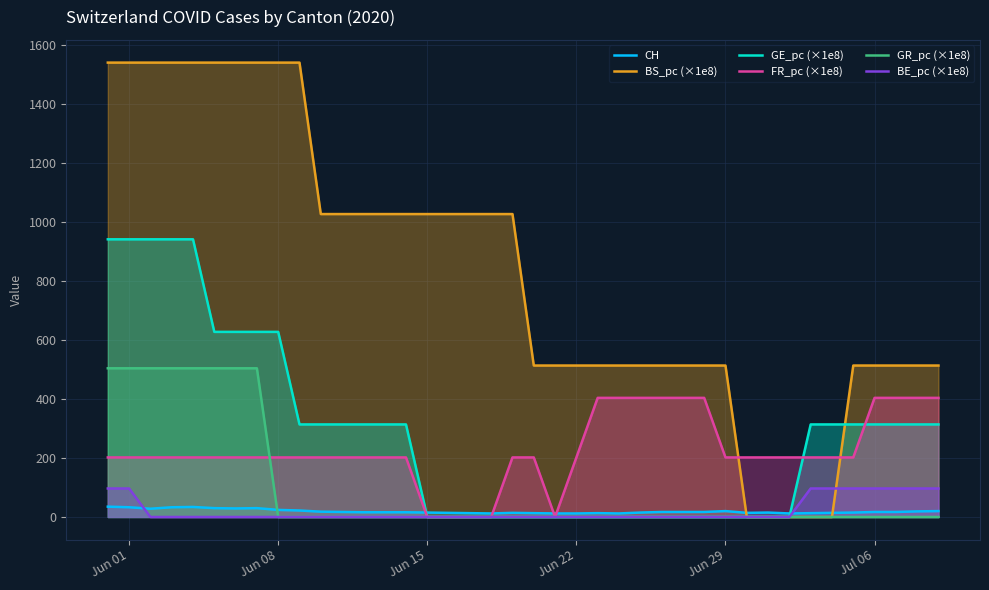

Which series has the widest spread of values?

BS_pc (×1e8)